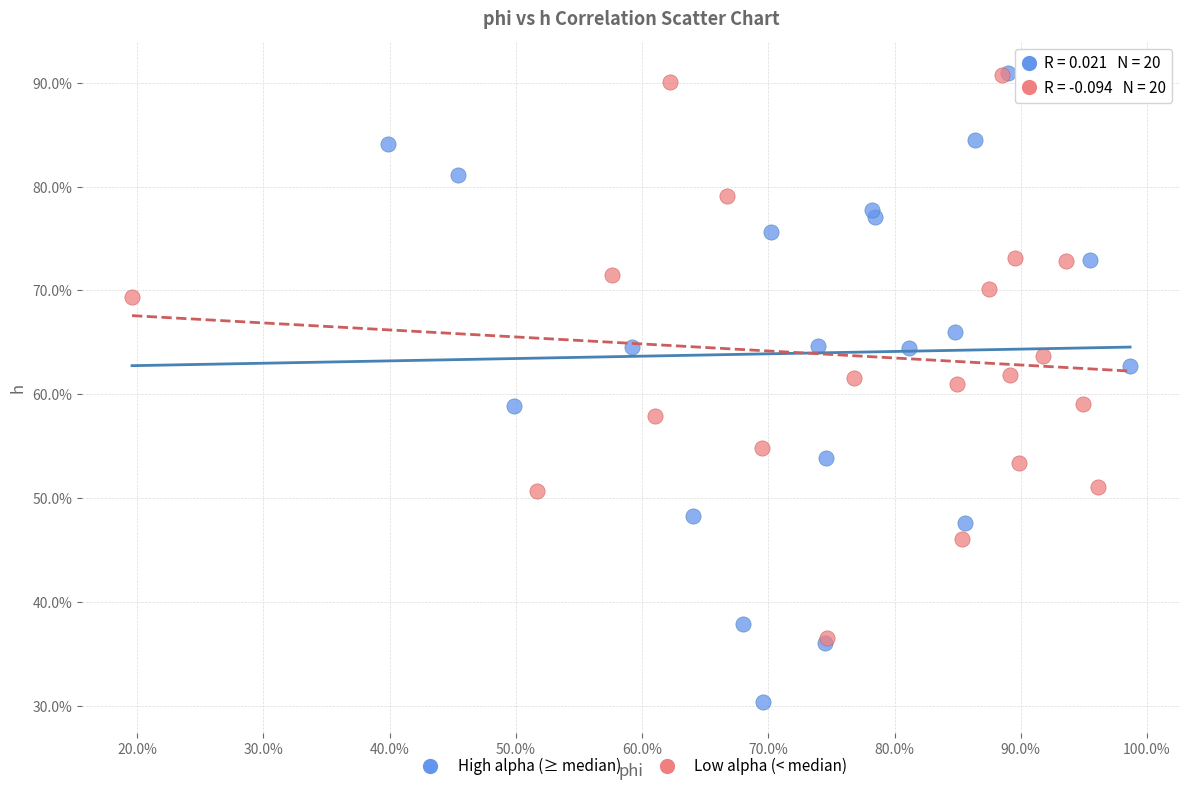

What are all the series names shown in the legend?

High alpha (≥ median), Low alpha (< median)